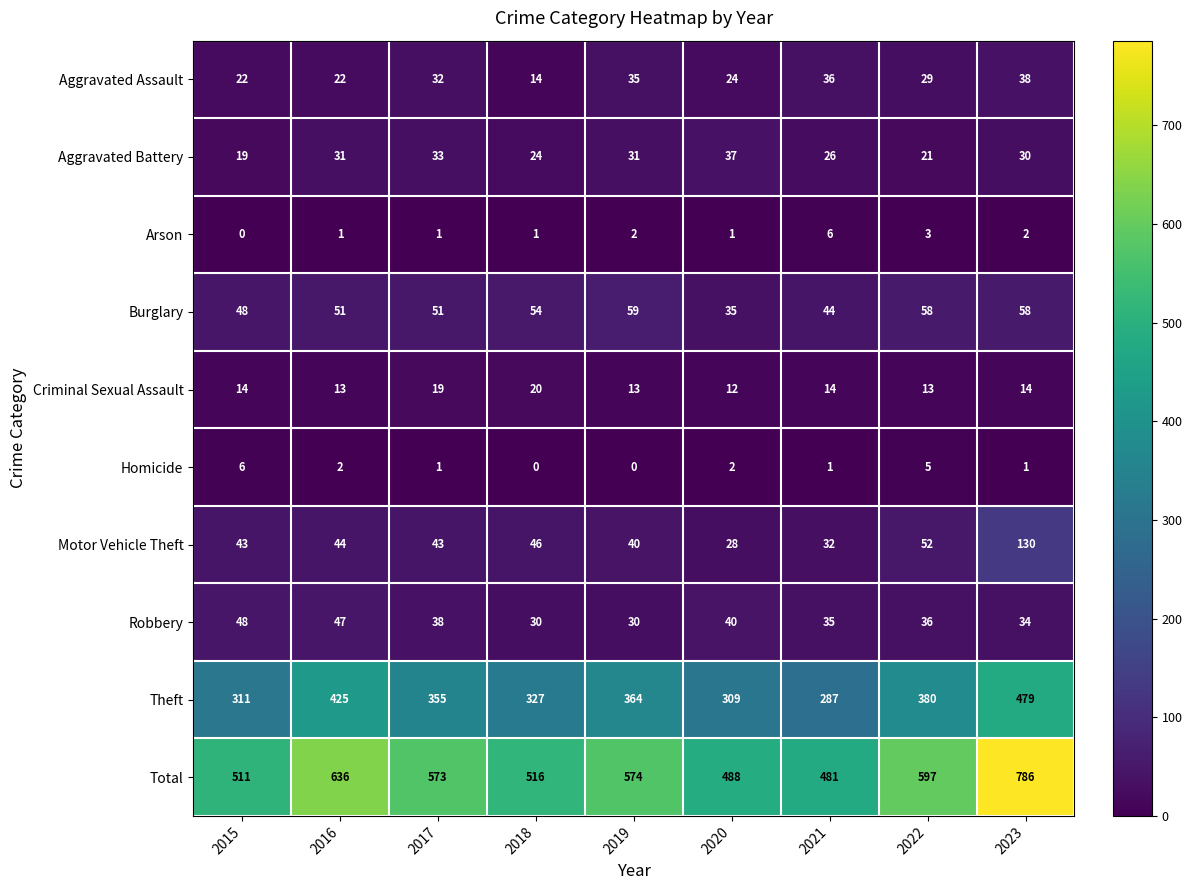

Rank the series at 2020 from lowest to highest value.

Arson, Homicide, Criminal Sexual Assault, Aggravated Assault, Motor Vehicle Theft, Burglary, Aggravated Battery, Robbery, Theft, Total